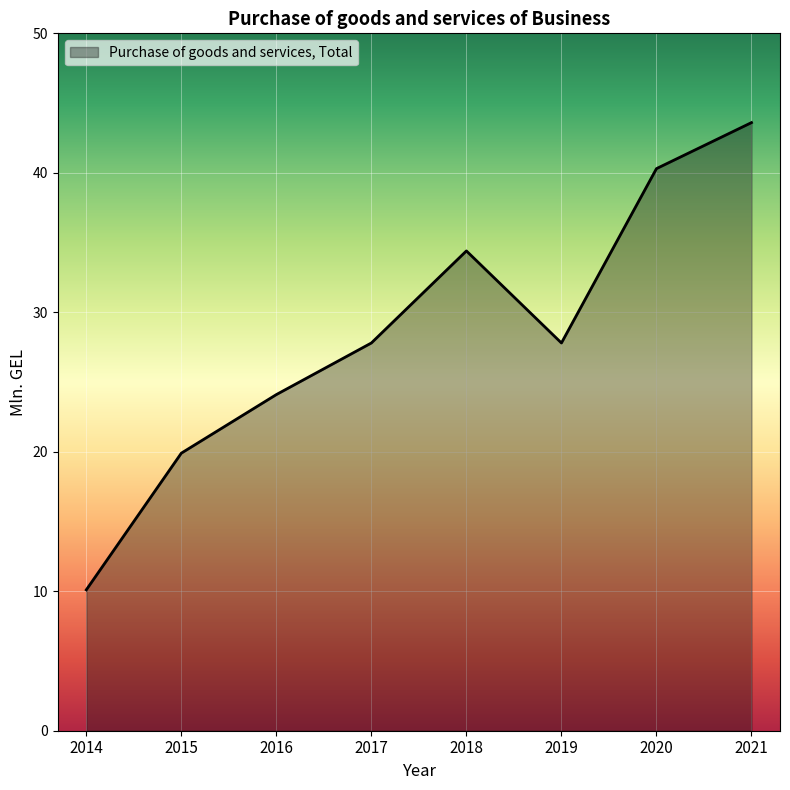

Is it true that the value at 2014 is 10.1?

True